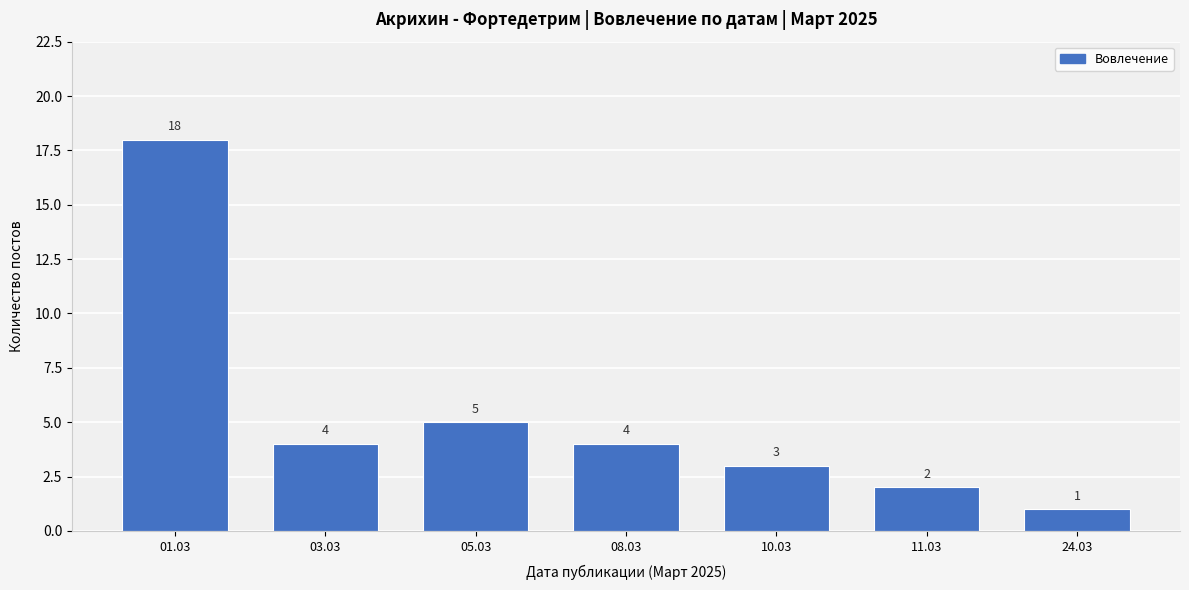

Reading left to right, extract all data points from this chart.

18	4	5	4	3	2	1